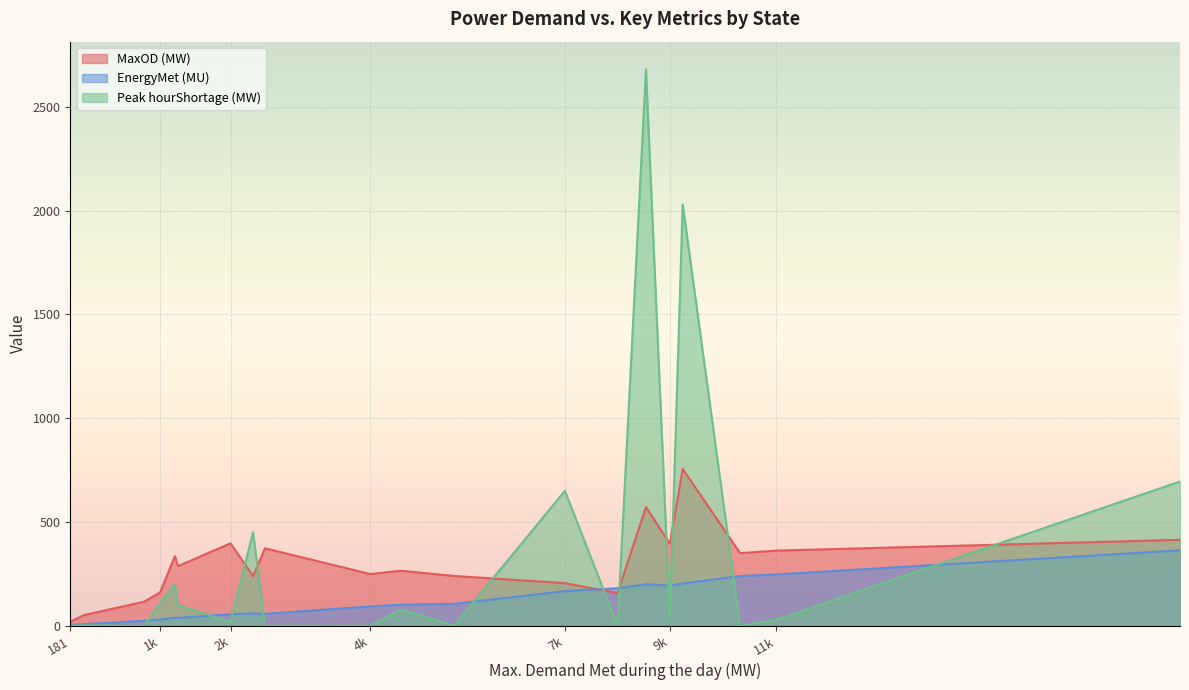

The value of Peak hourShortage (MW) at Goa is 0.5. True or false?

False